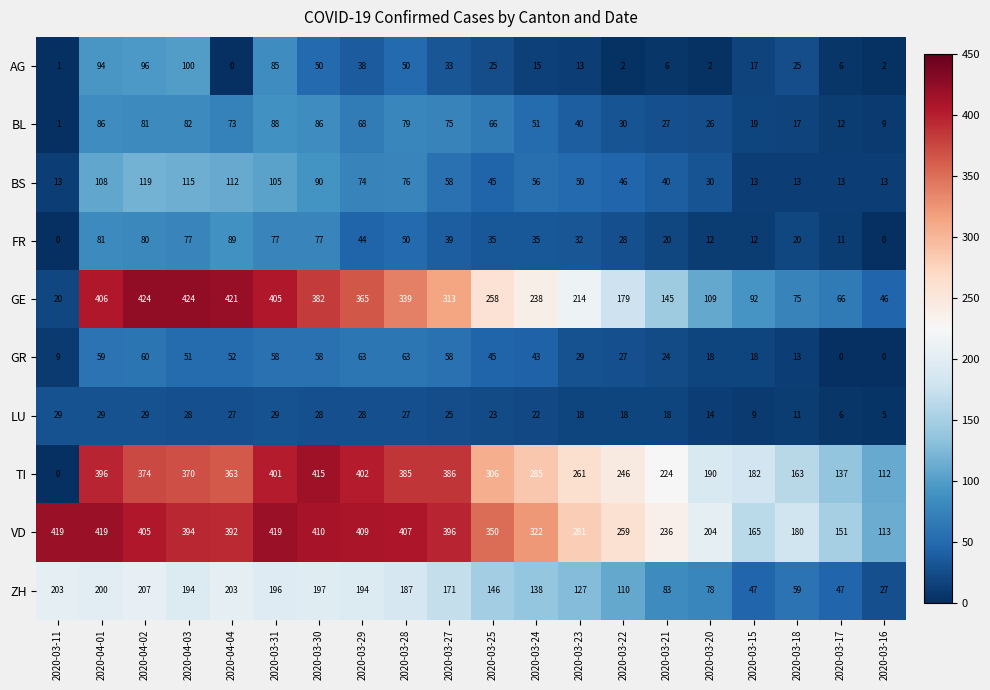

How many data points does each series have?

20